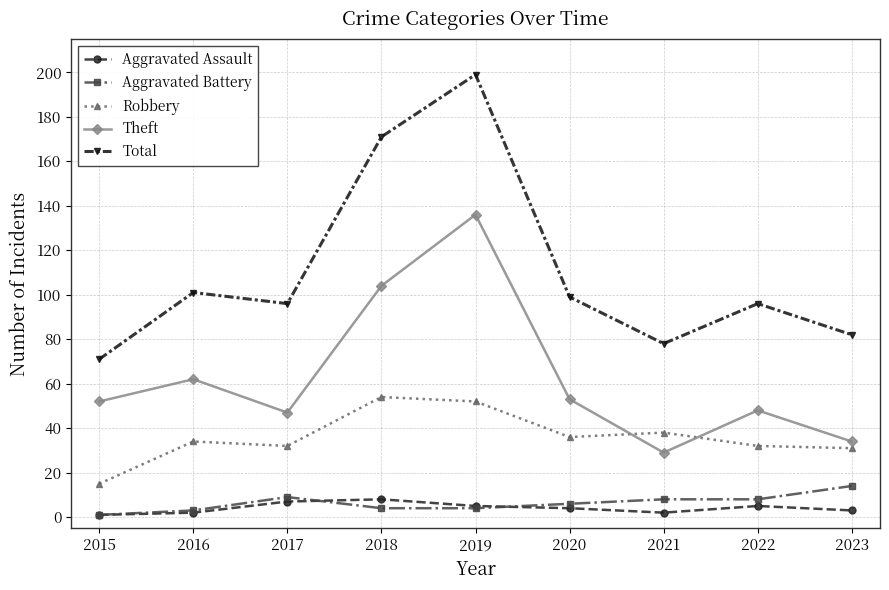

True or false: Total has a value of 171 at 2018.

True